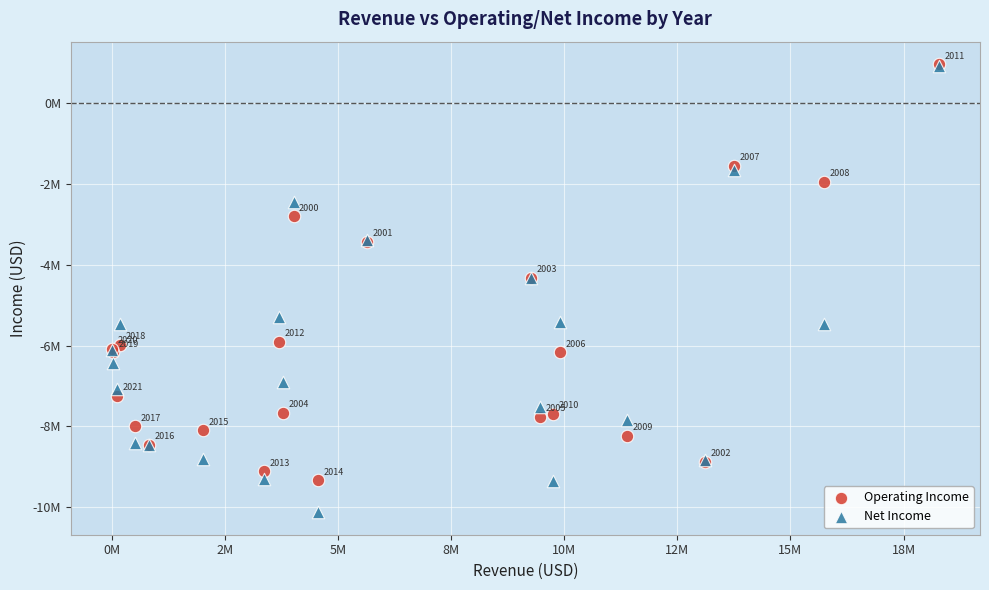

Which series reaches the maximum Y coordinate?

Operating Income